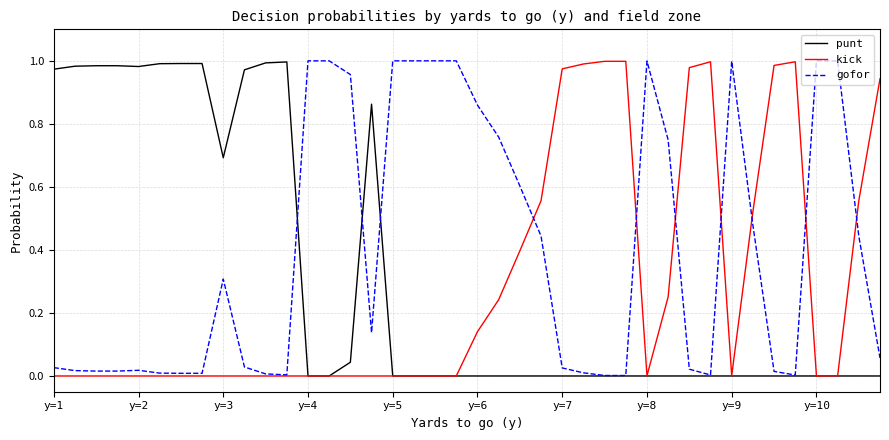

Which series has the largest total across all categories?

gofor